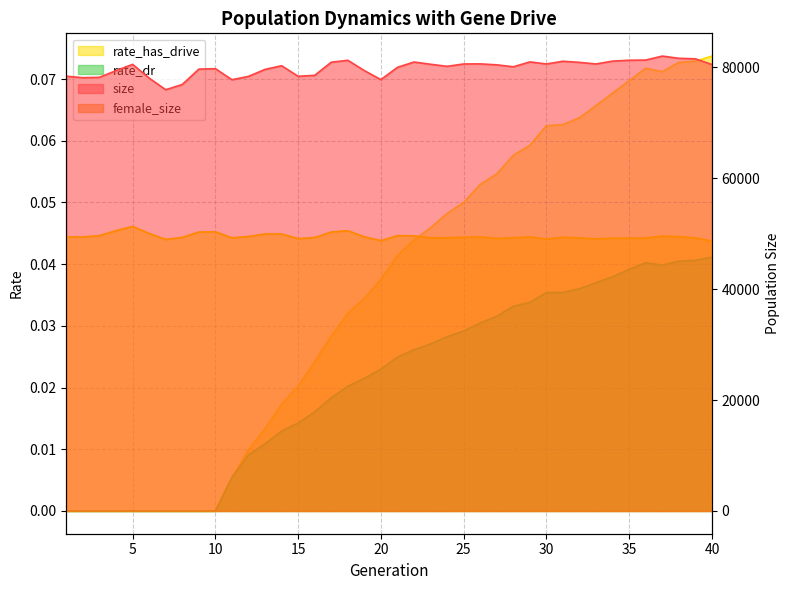

Reading left to right, what are all the values shown in this chart?

size: 78368.0	78101.0	78172.0	79374.0	80503.0	78025.0	75932.0	76877.0	79644.0	79727.0	77740.0	78336.0	79598.0	80257.0	78355.0	78525.0	80893.0	81238.0	79378.0	77754.0	79969.0	80927.0	80525.0	80151.0	80576.0	80592.0	80419.0	80071.0	80946.0	80575.0	81067.0	80864.0	80576.0	81090.0	81247.0	81279.0	81998.0	81598.0	81506.0	80468.0
female_size: 49396.0	49395.0	49629.0	50539.0	51289.0	50024.0	48948.0	49303.0	50276.0	50326.0	49242.0	49474.0	49936.0	49939.0	49093.0	49286.0	50286.0	50521.0	49422.0	48740.0	49625.0	49586.0	49246.0	49249.0	49347.0	49395.0	49136.0	49248.0	49392.0	49018.0	49346.0	49229.0	49040.0	49172.0	49174.0	49203.0	49553.0	49453.0	49222.0	48635.0
rate_has_drive: 0.0	0.0	0.0	0.0	0.0	0.0	0.0	0.0	0.0	0.0	0.0	0.0	0.0	0.0	0.0	0.0	0.0	0.0	0.0	0.0	0.0	0.0	0.0	0.0	0.1	0.1	0.1	0.1	0.1	0.1	0.1	0.1	0.1	0.1	0.1	0.1	0.1	0.1	0.1	0.1
rate_dr: 0.0	0.0	0.0	0.0	0.0	0.0	0.0	0.0	0.0	0.0	0.0	0.0	0.0	0.0	0.0	0.0	0.0	0.0	0.0	0.0	0.0	0.0	0.0	0.0	0.0	0.0	0.0	0.0	0.0	0.0	0.0	0.0	0.0	0.0	0.0	0.0	0.0	0.0	0.0	0.0